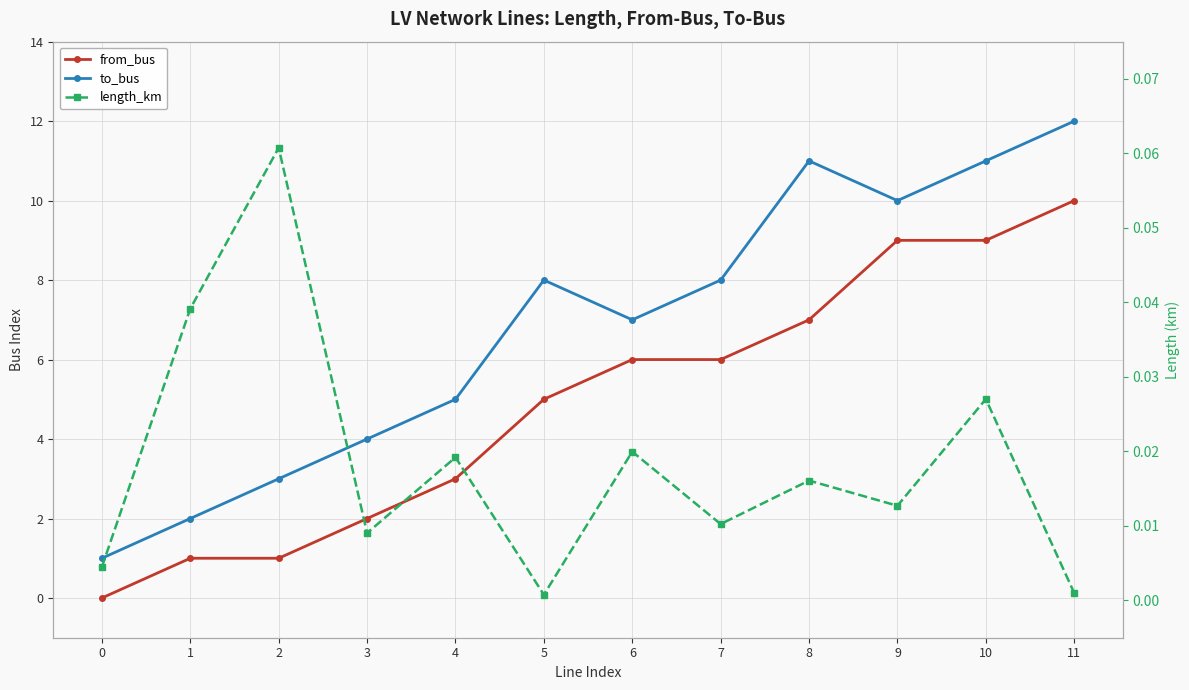

Which series changed the most between 8 and 9?

from_bus